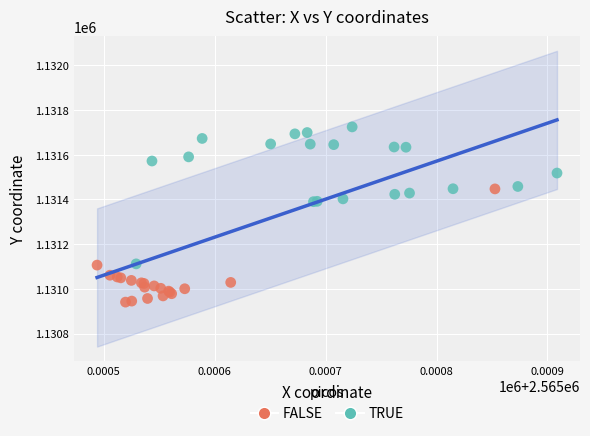

Which series has the largest Y range (max minus min)?

TRUE